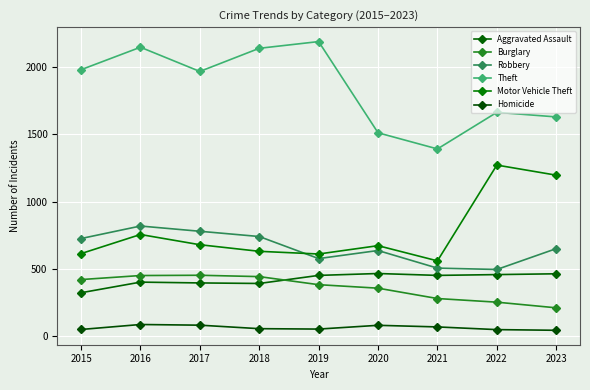

How many interior local valleys does the Homicide series have?

1